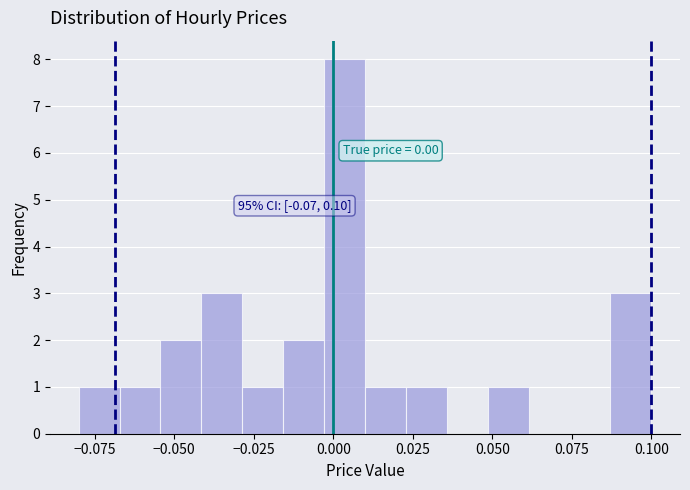

Around what value on the x-axis is the tallest bar? Give the approximate position of its centre, as read against the axis.

0.005